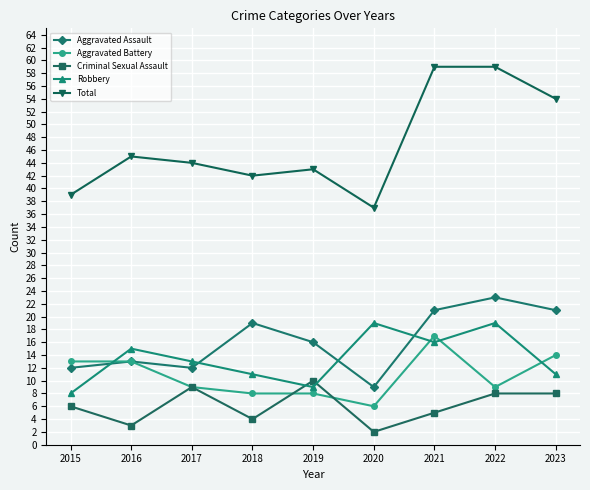

What is the difference between the highest and lowest values at 2015?

33